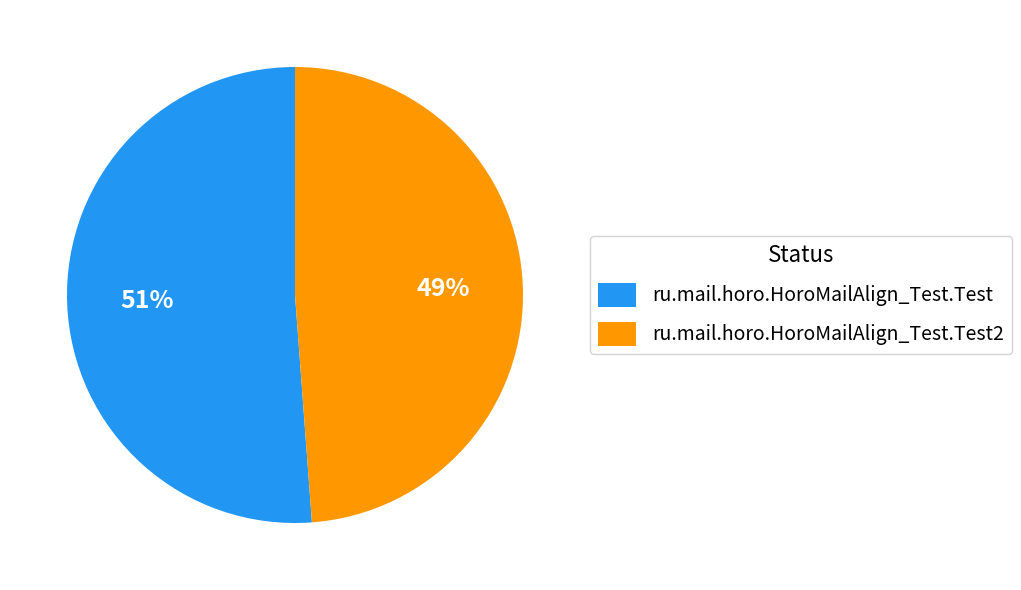

Rank the categories by value from highest to lowest.

ru.mail.horo.HoroMailAlign_Test.Test, ru.mail.horo.HoroMailAlign_Test.Test2